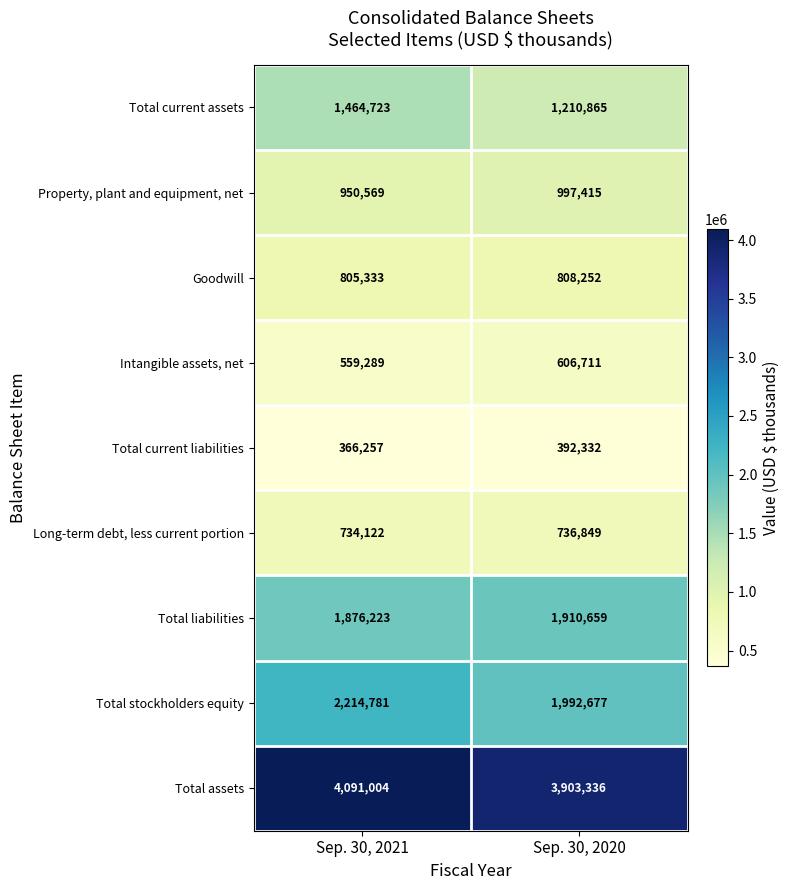

Which series has the widest spread of values?

Total current assets